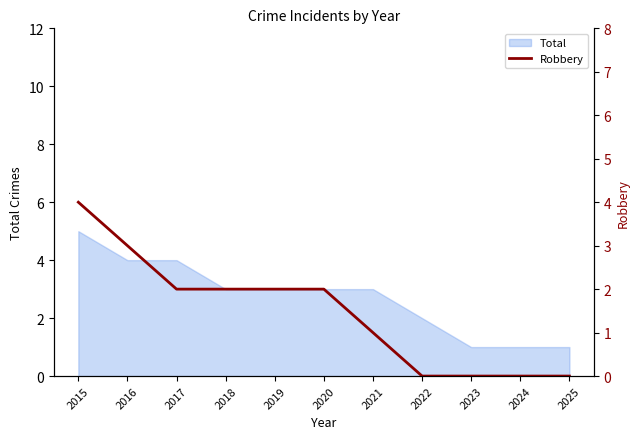

The value of Total at 2023 is 1. True or false?

True